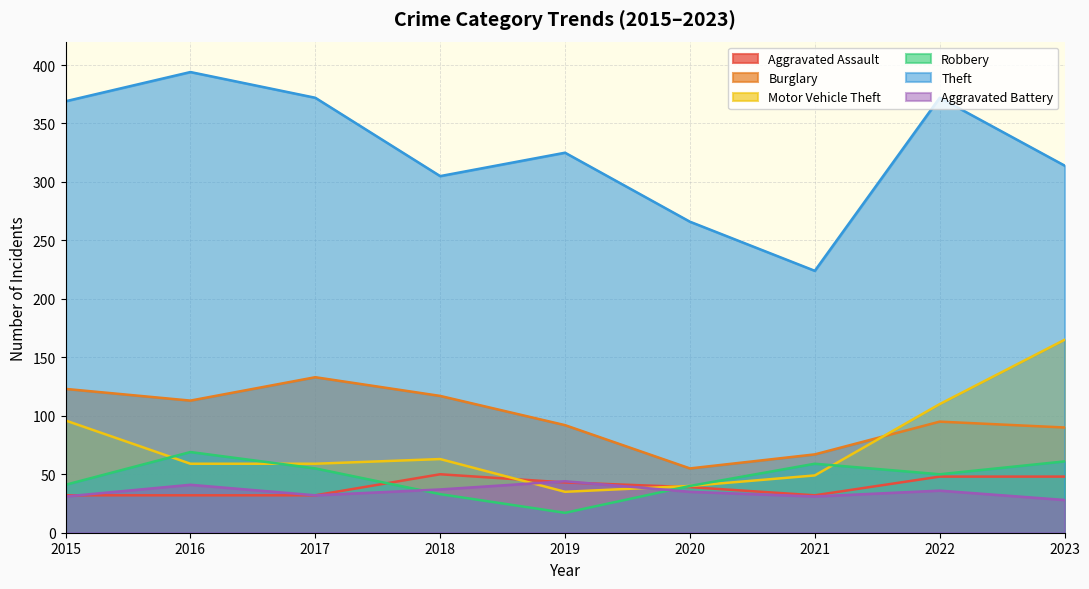

How many lines are shown in the chart?

6